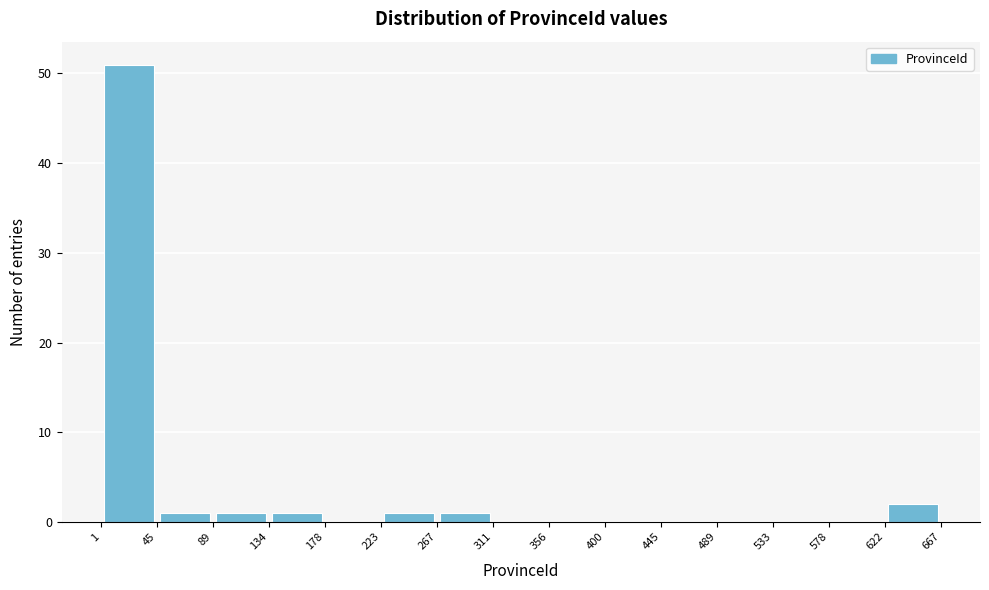

Reading left to right, transcribe this chart: for each bar, give the range it covers on the x-axis and its height. The values are not printed on the chart, so give them approximately, as read against the axis.

1 to 45: 51
45 to 89: 1
89 to 134: 1
134 to 178: 1
178 to 223: 0
223 to 267: 1
267 to 311: 1
311 to 356: 0
356 to 400: 0
400 to 445: 0
445 to 489: 0
489 to 533: 0
533 to 578: 0
578 to 622: 0
622 to 667: 2